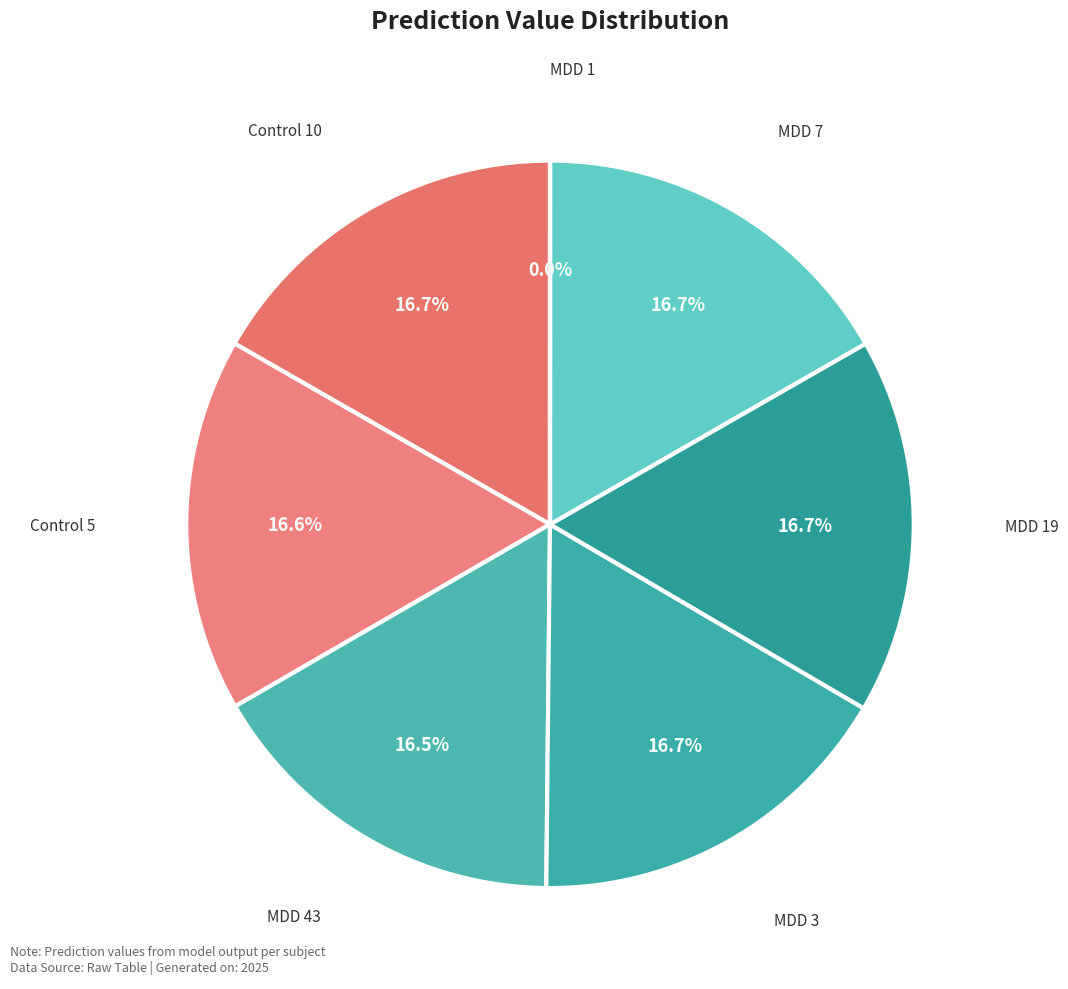

Combined, what portion of the pie is MDD 43 and Control 5?

33.1%